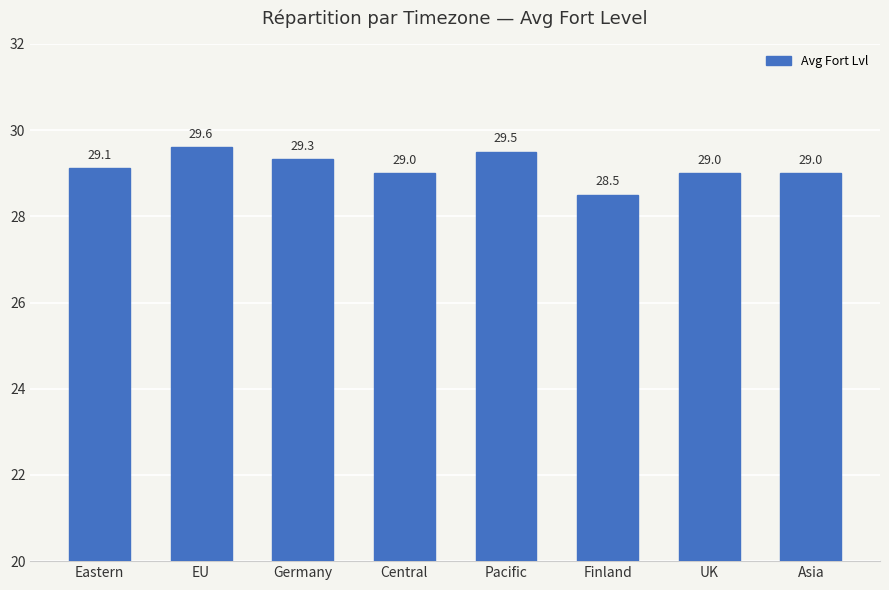

Where does the data first go above 29?

Eastern